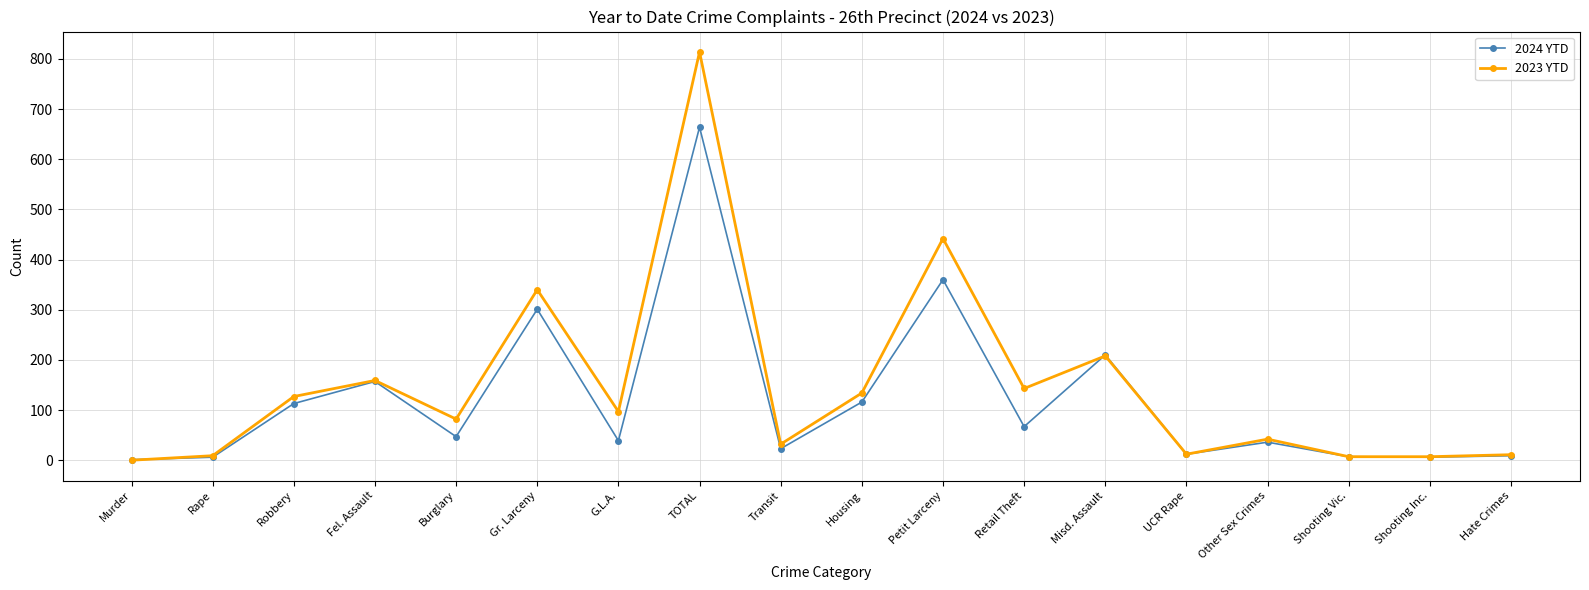

What position from the right is TOTAL?

11